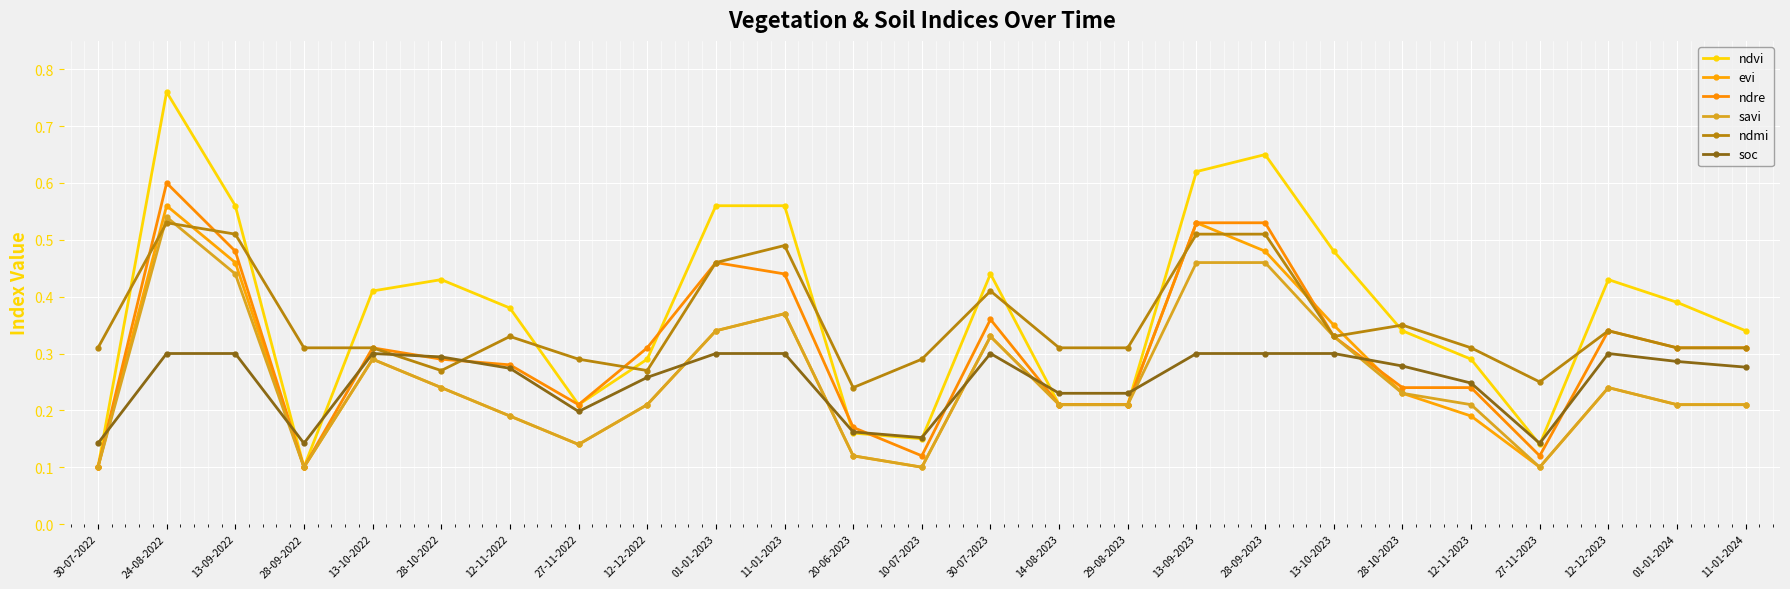

The value of evi at 28-09-2023 is 0.2. True or false?

False